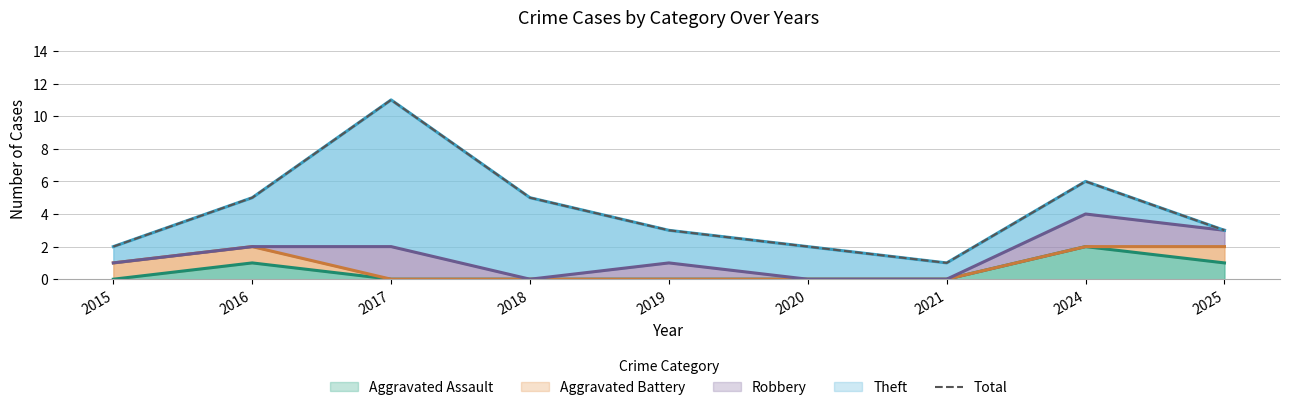

What is the average value?

4